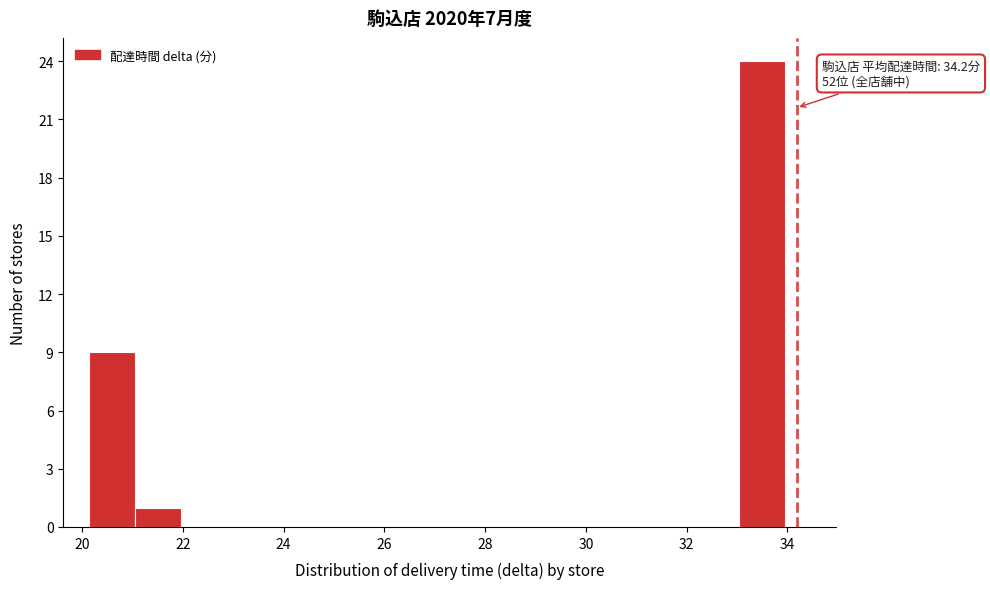

Over which range of the x-axis is the bar tallest?

33.0 to 34.0